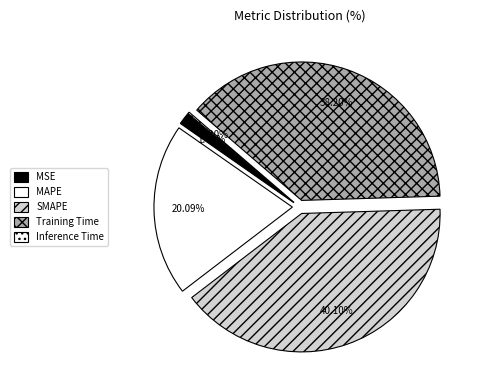

To the nearest percent, what is the combined percentage of MAPE and SMAPE?

60%